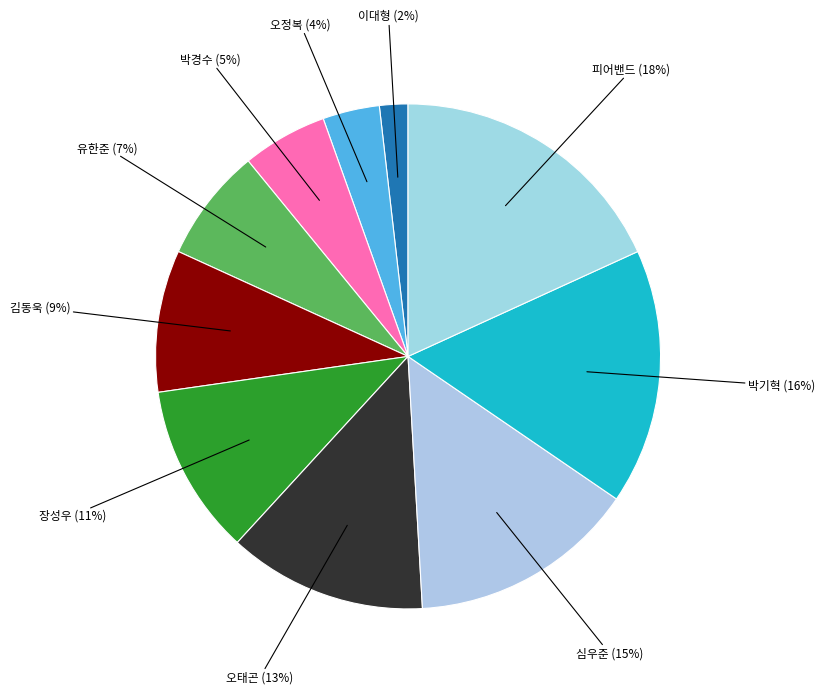

Is it true that 박기혁 is 16% of the pie?

True